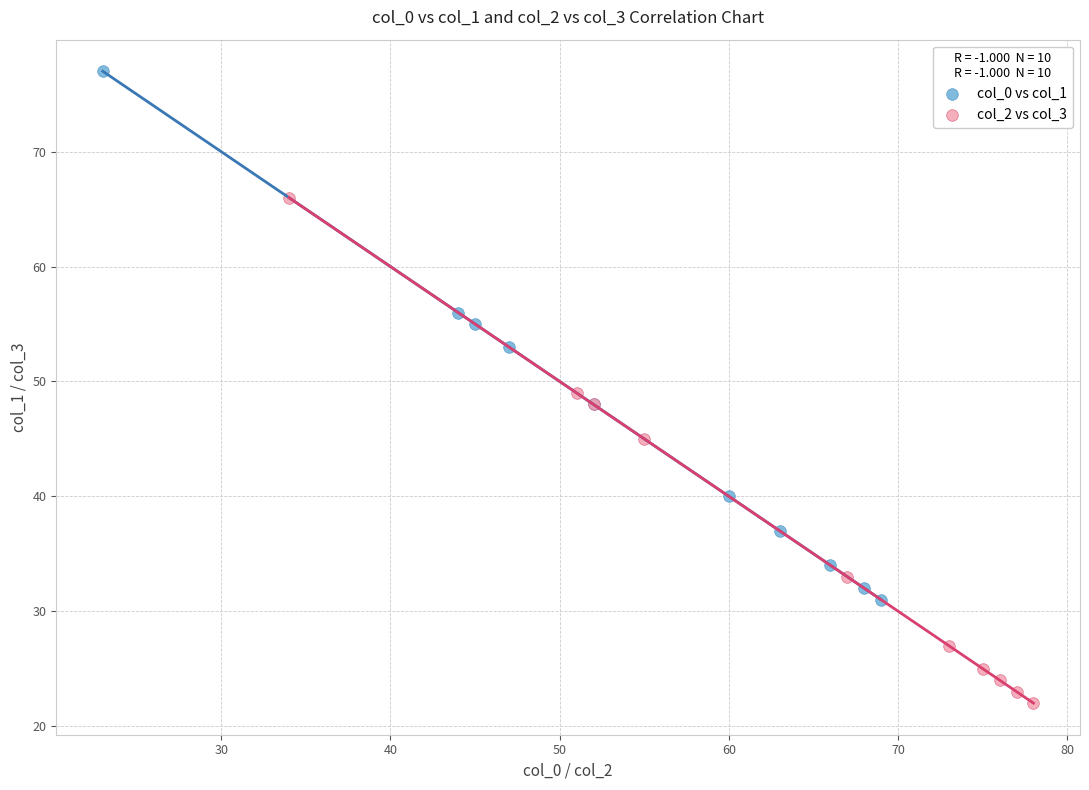

Which series reaches the maximum Y coordinate?

col_0 vs col_1